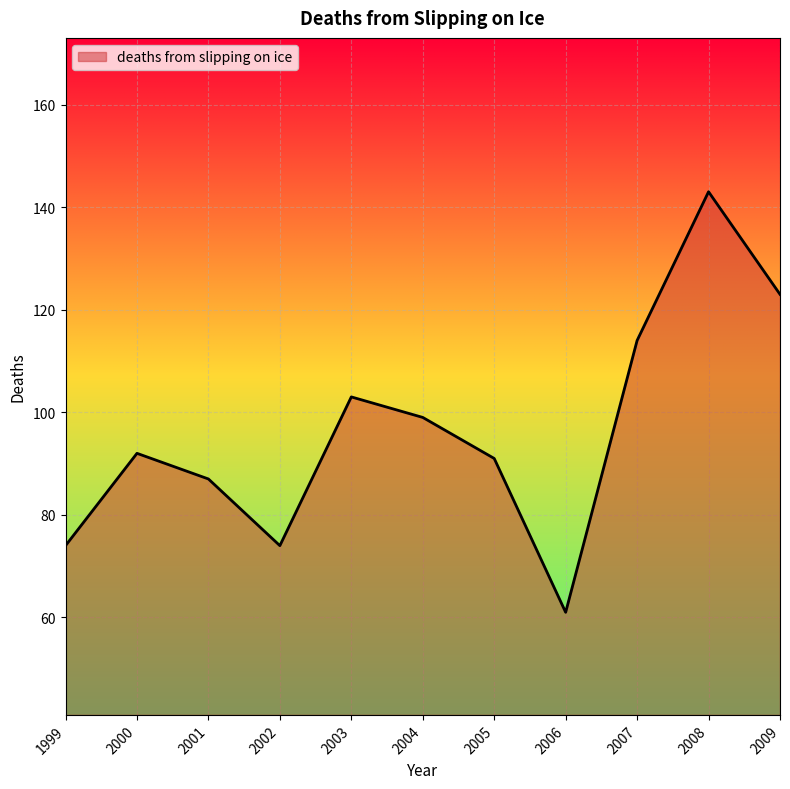

What is the change in value from 2006 to 2007?

+53